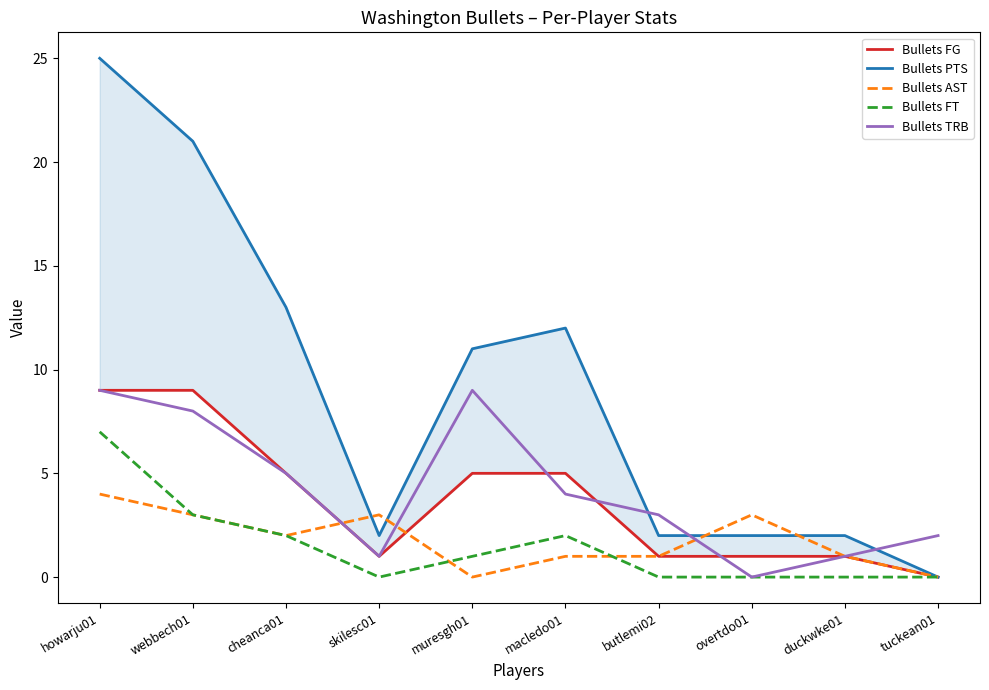

What is the maximum value for Bullets PTS?

25